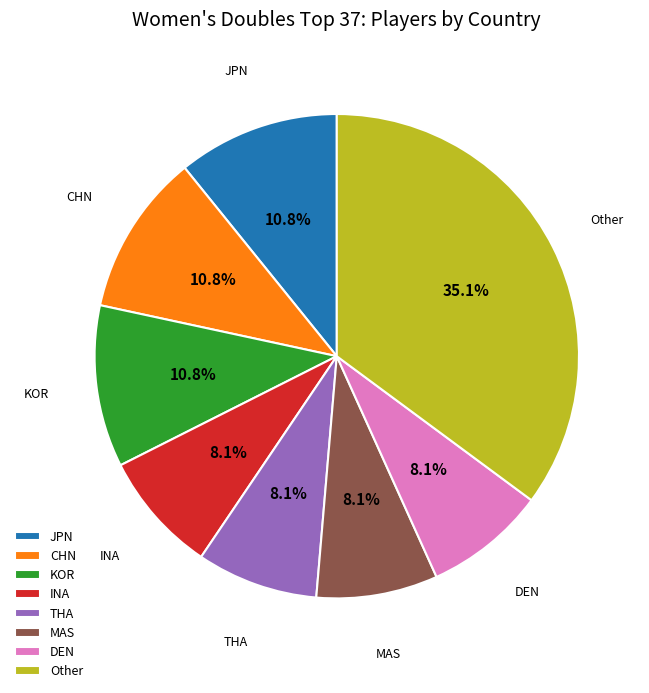

Does any single category account for the majority?

No